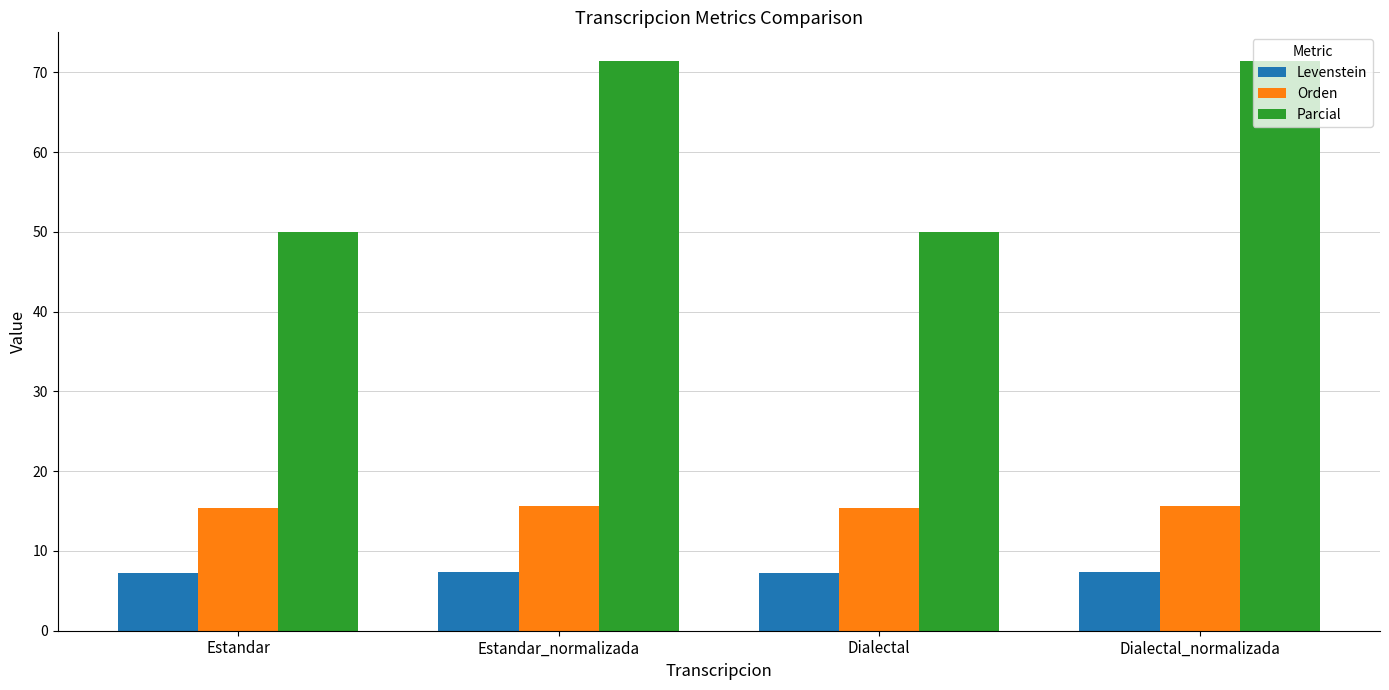

At how many categories does at least one series exceed 21?

4